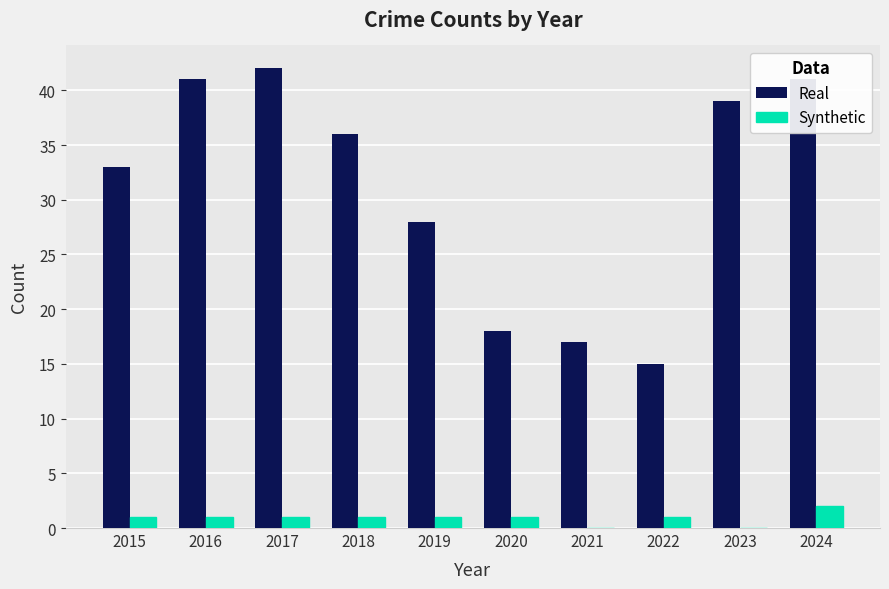

Reading right to left, list all the values displayed in this chart.

Real: 2024=41	2023=39	2022=15	2021=17	2020=18	2019=28	2018=36	2017=42	2016=41	2015=33
Synthetic: 2024=2	2023=0	2022=1	2021=0	2020=1	2019=1	2018=1	2017=1	2016=1	2015=1